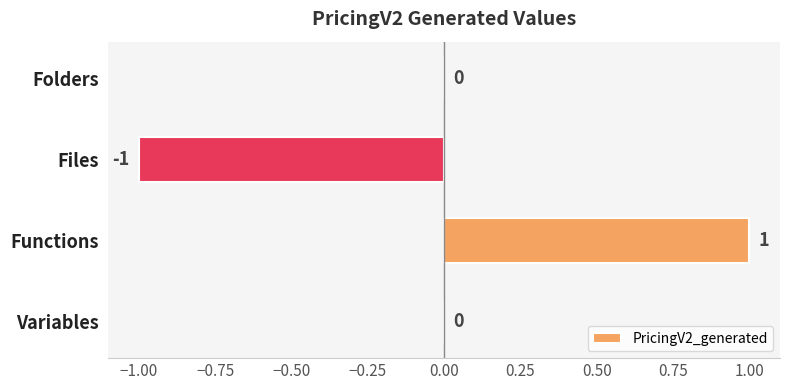

How many values are between 0 and 1?

3